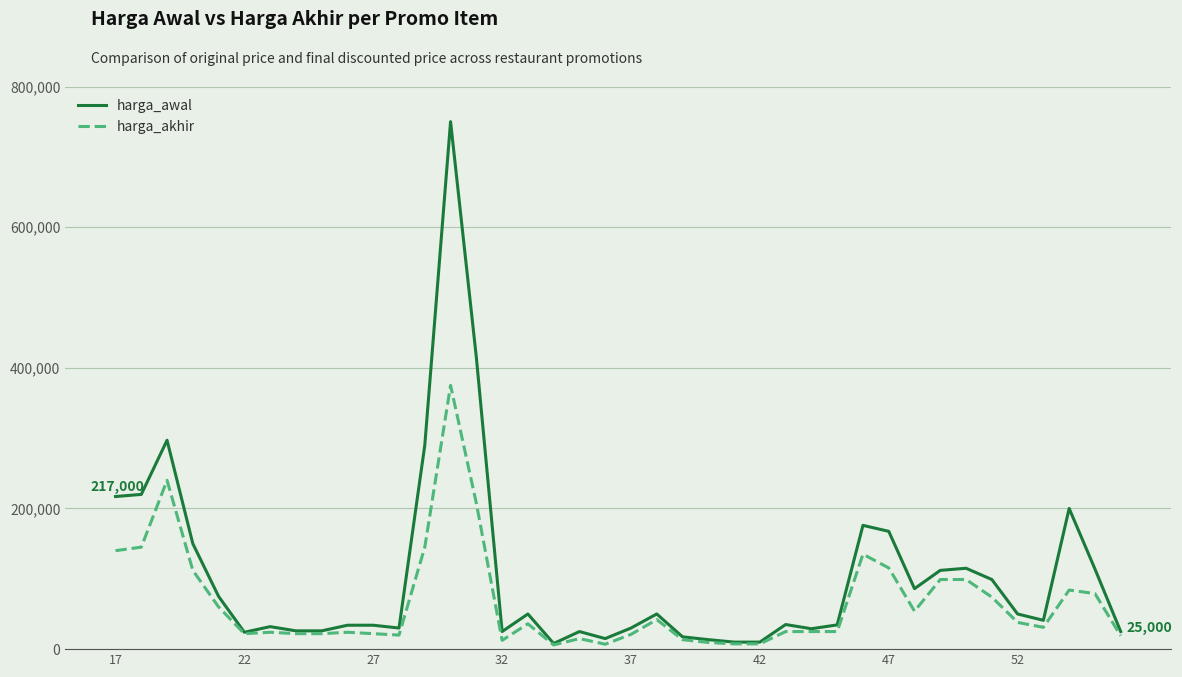

Which series has the largest range (max minus min)?

harga_awal